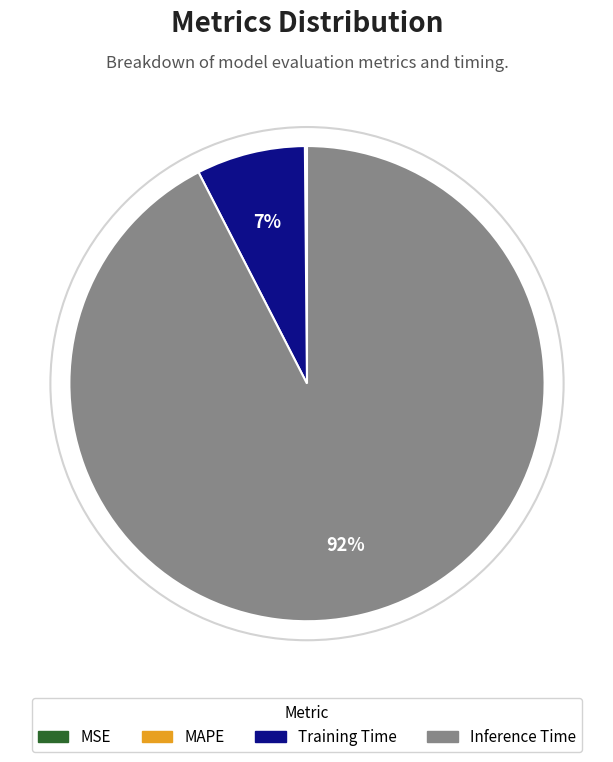

Is there any slice that represents more than half of the pie?

Yes